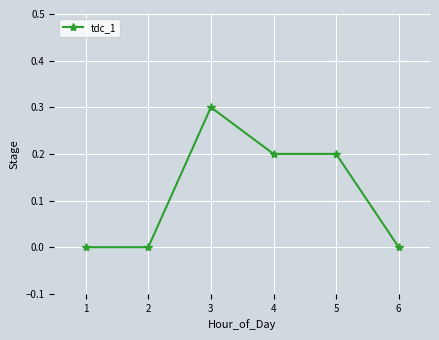

How many categories are shown in the chart?

6